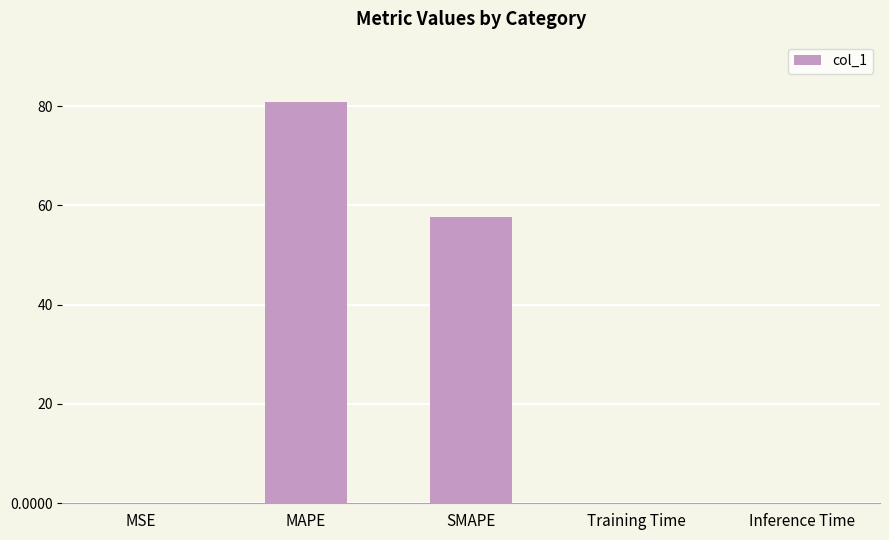

True or false: the data shows 0.0 at Training Time.

True